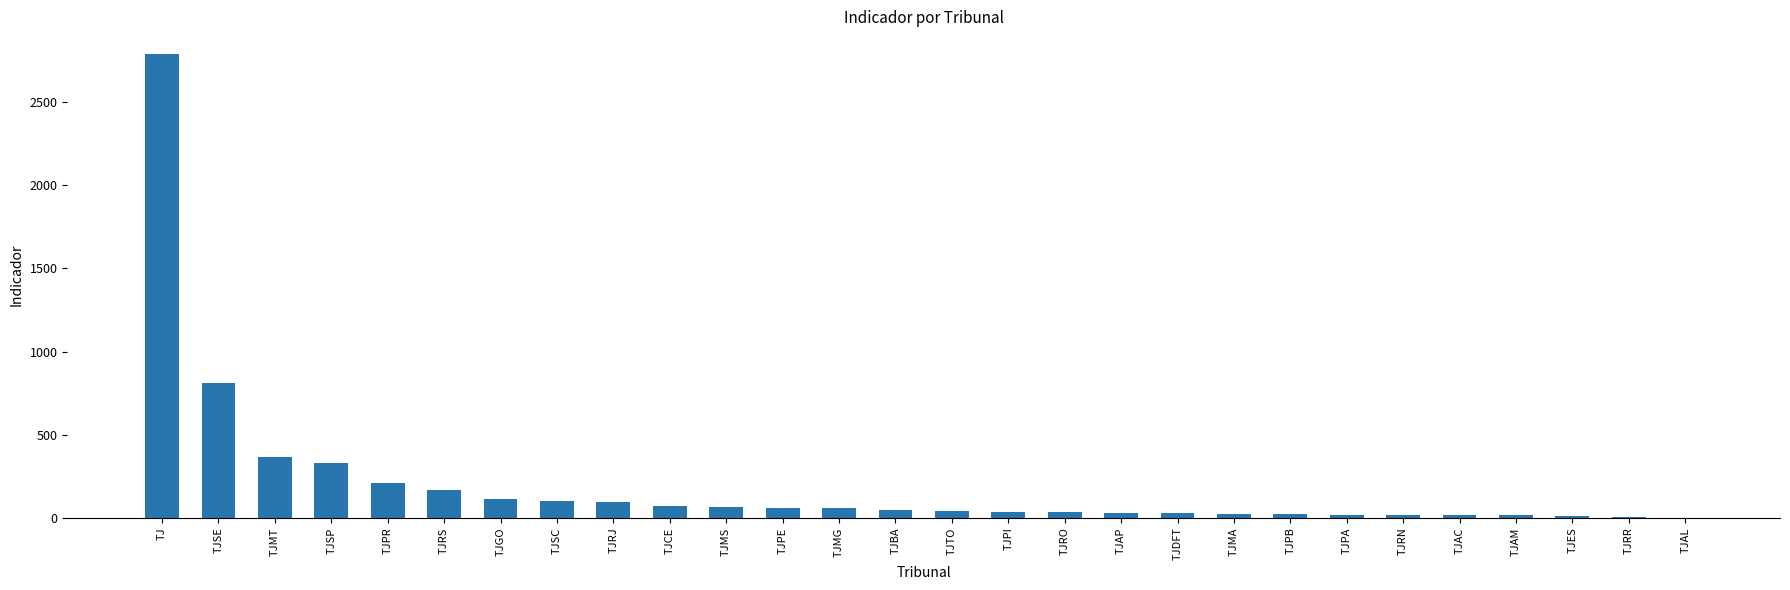

Where is the data nearest to the value 1394?

TJSE